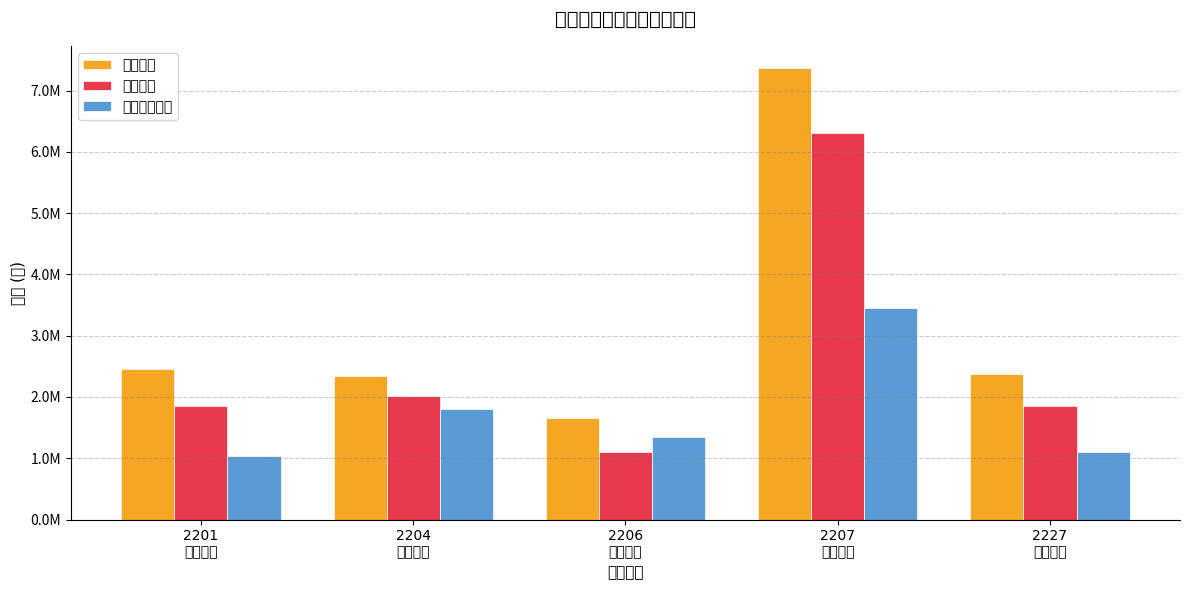

List the series in order of their overall mean, highest first.

當月營收, 上月營收, 去年當月營收